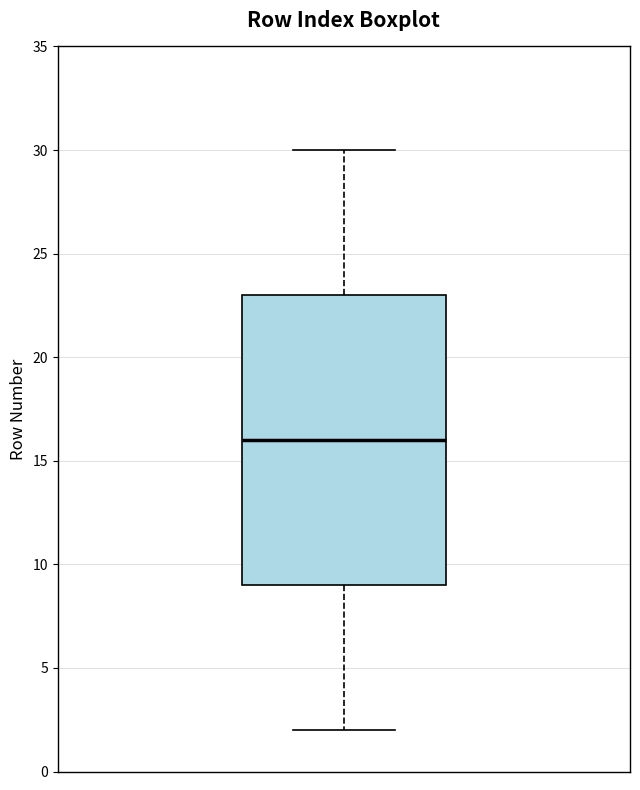

Where is the upper edge of the box on the y-axis? The values are not printed on the chart, so give them approximately, as read against the axis.

23